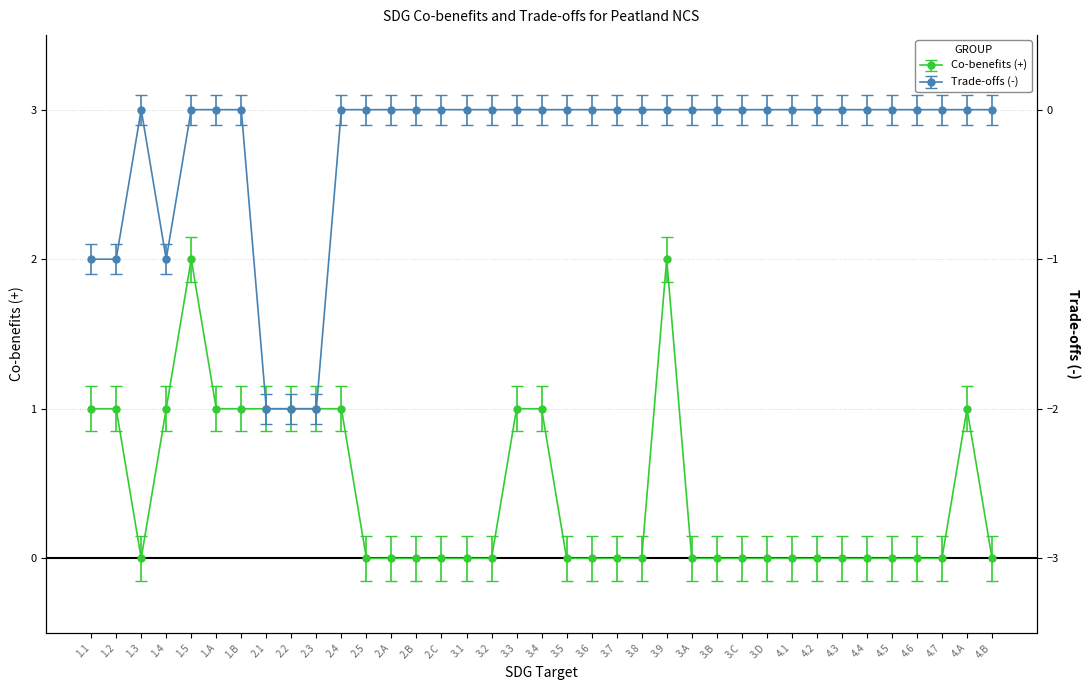

What is the maximum value shown in the chart?

2.0